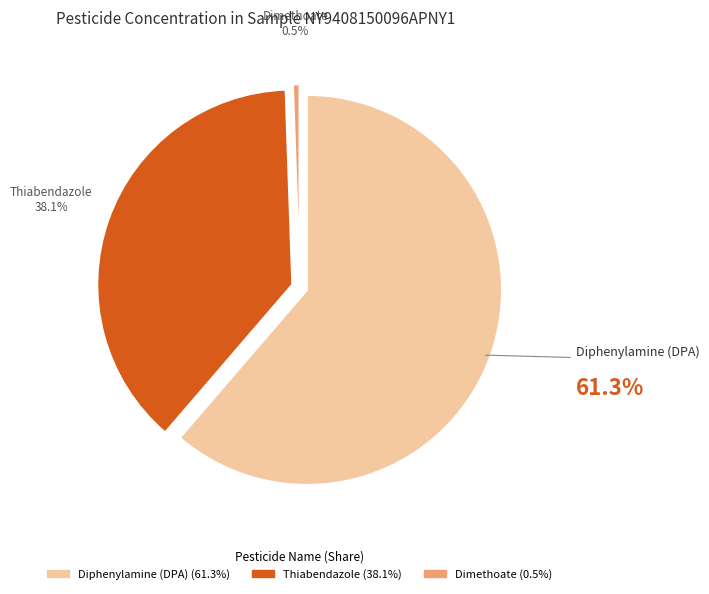

What is the largest slice in the pie chart?

Diphenylamine (DPA)